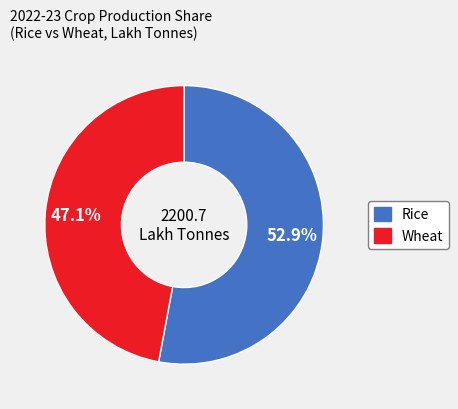

Is there a majority slice in this chart?

Yes